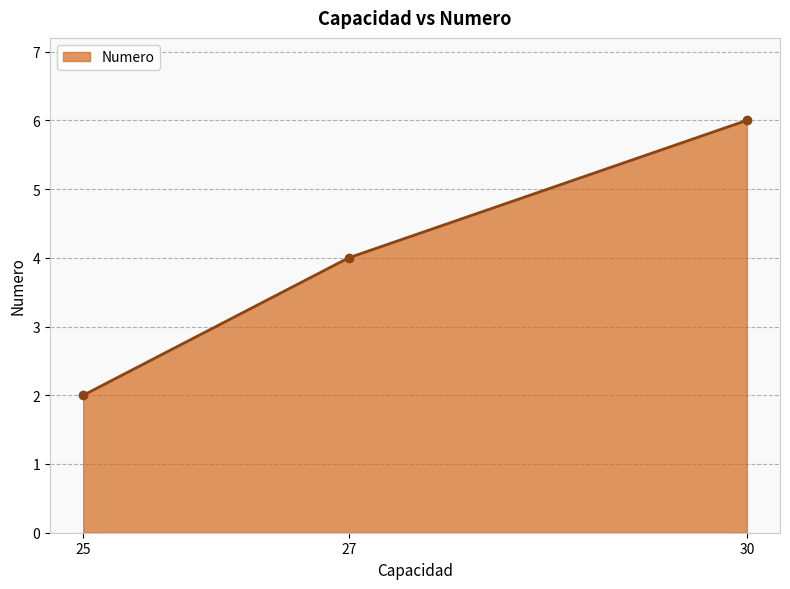

Reading left to right, transcribe all the data shown in this chart.

25=2	27=4	30=6